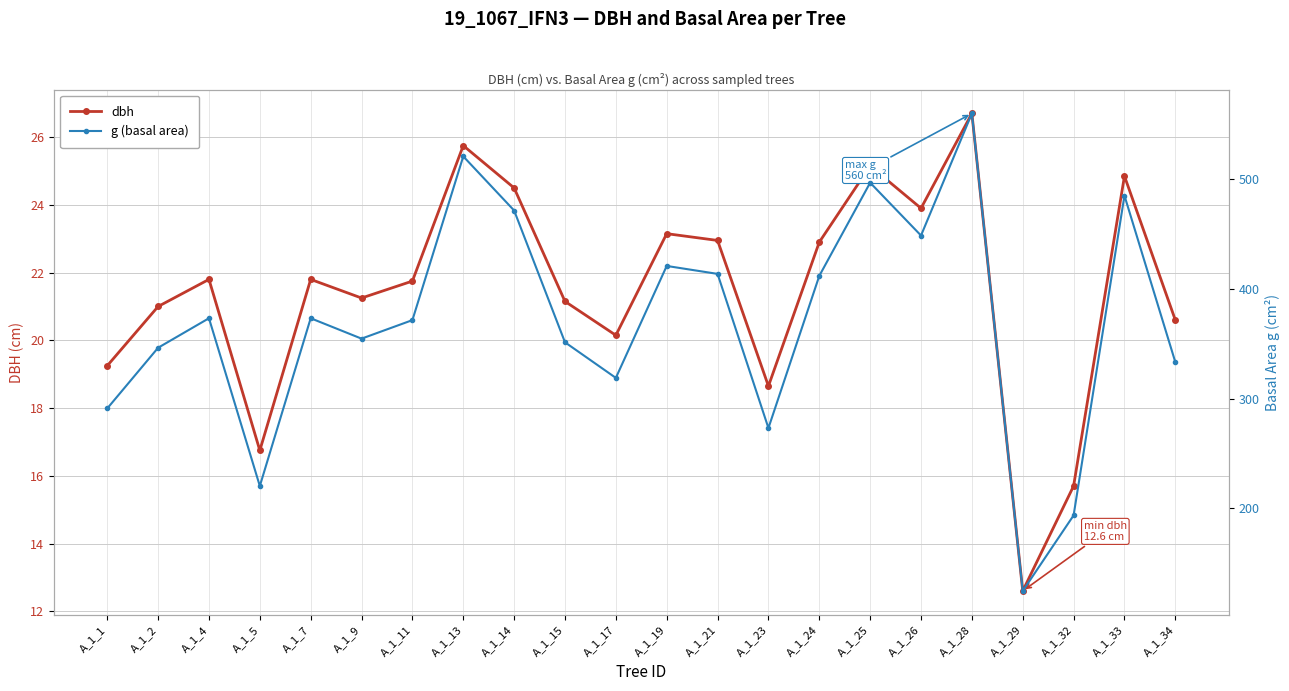

True or false: dbh and g (basal area) cross at least once.

False